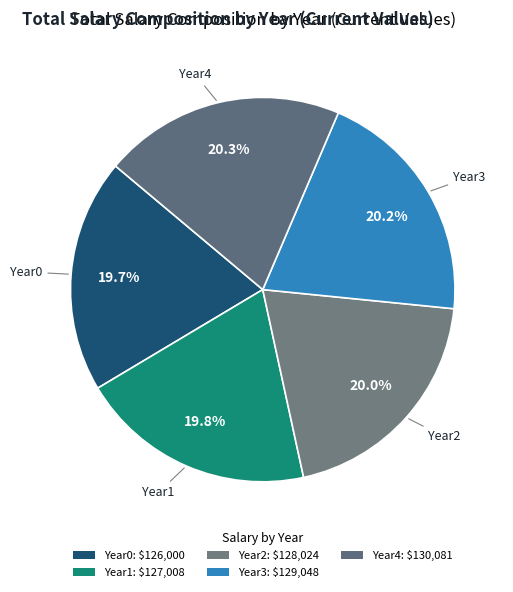

How many slices are in this pie chart?

5